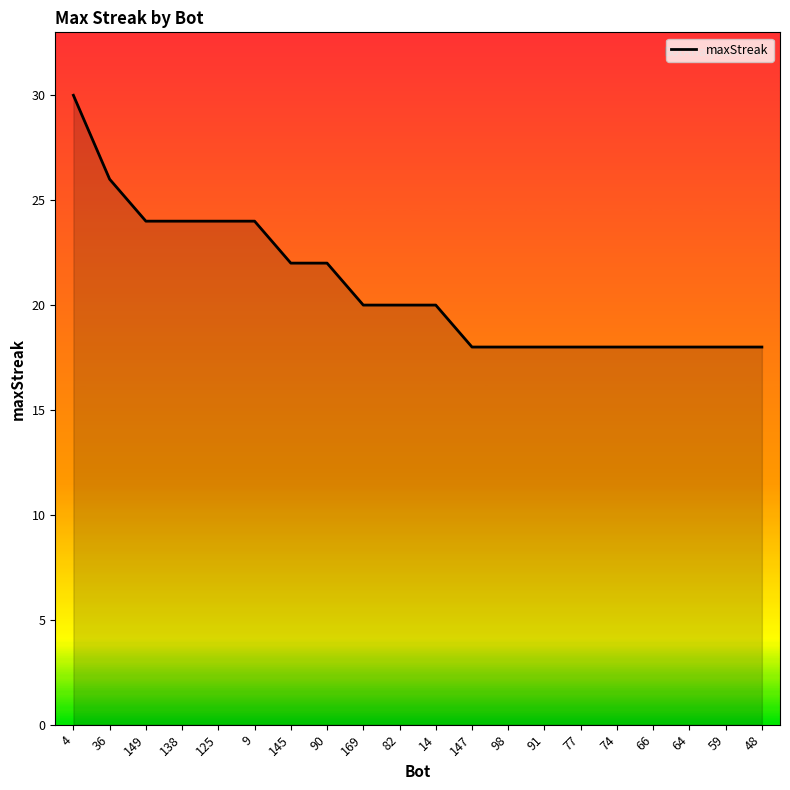

At which label does the data first exceed 20?

4